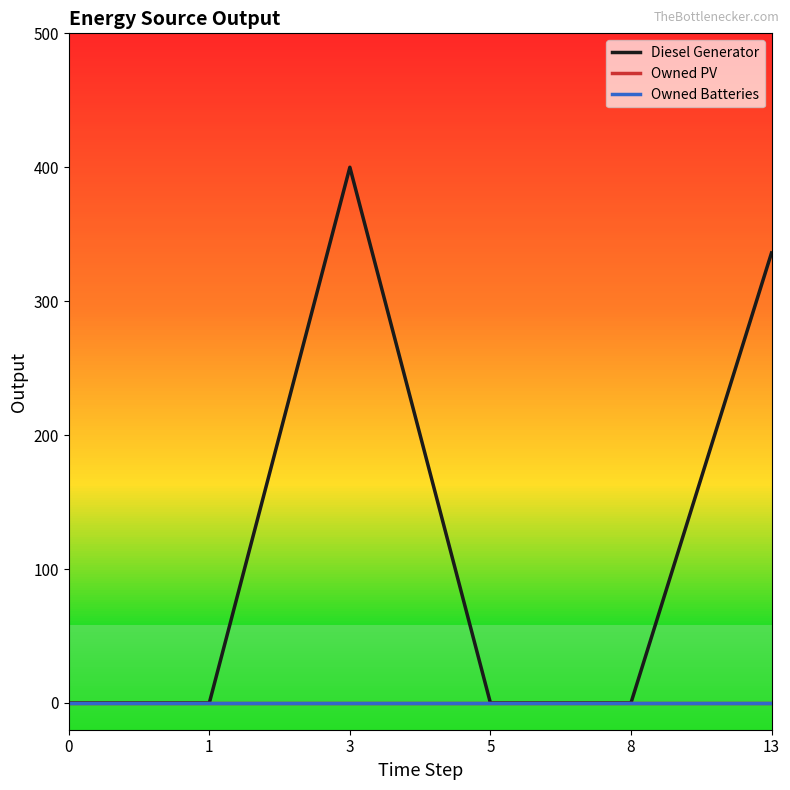

True or false: Diesel Generator and Owned PV cross at least once.

False